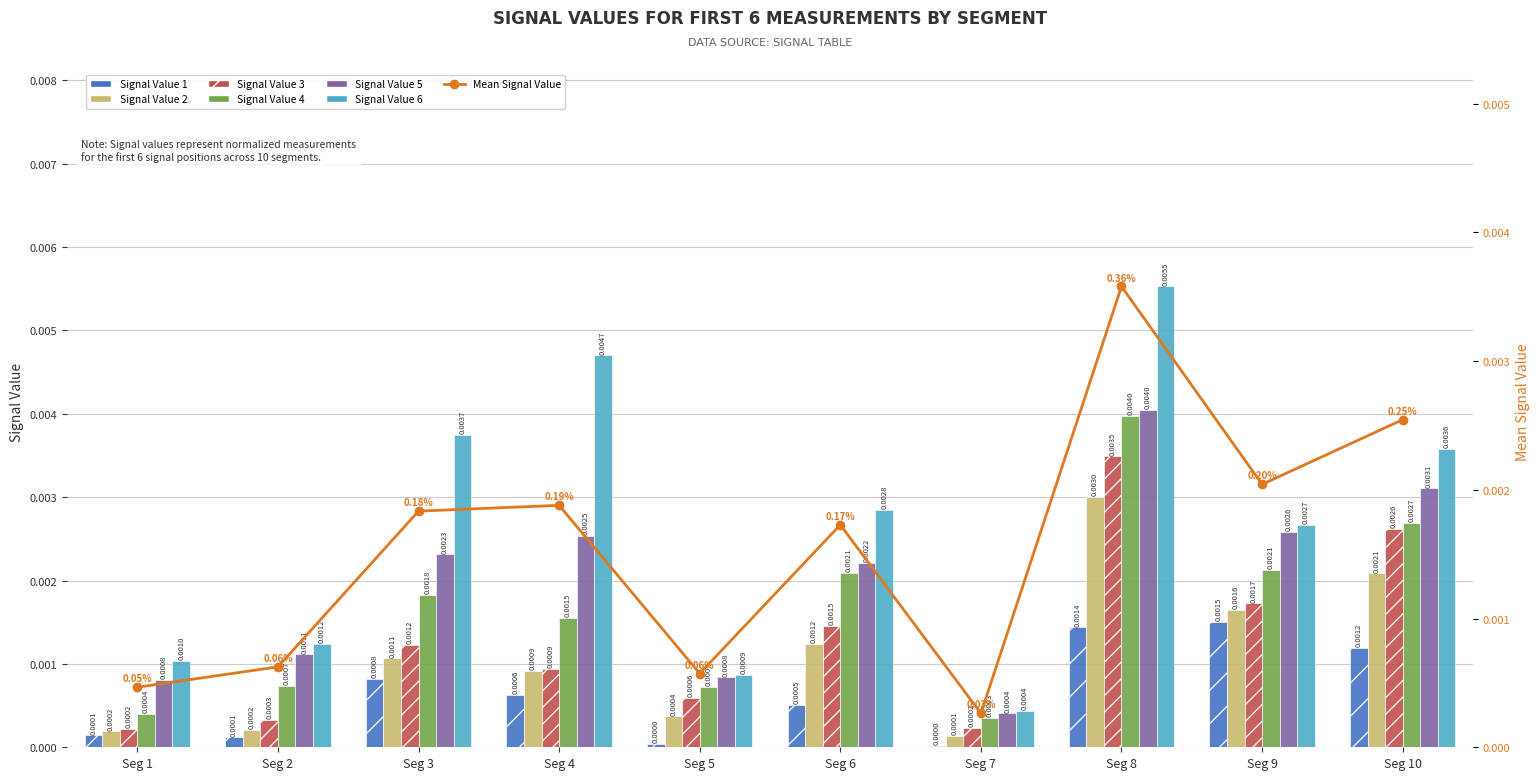

Between Seg 5 and Seg 7, which is larger?

Seg 5